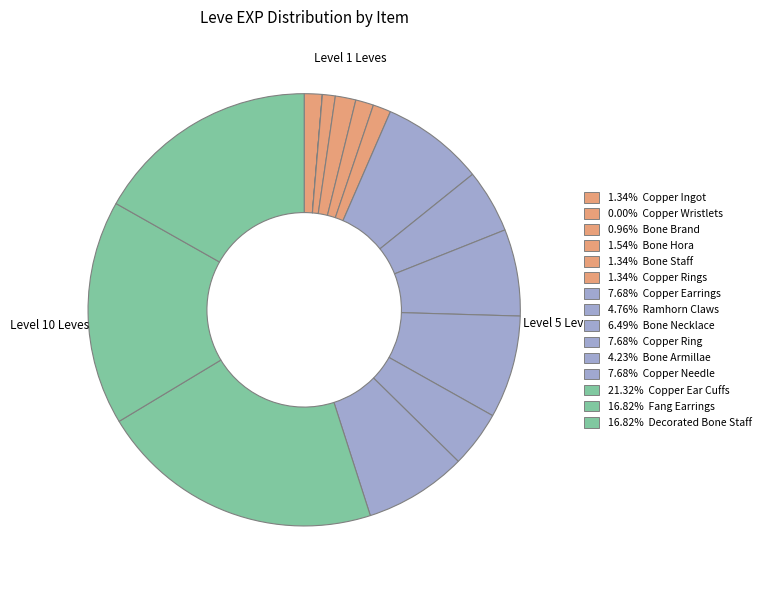

How many slices are in this pie chart?

15